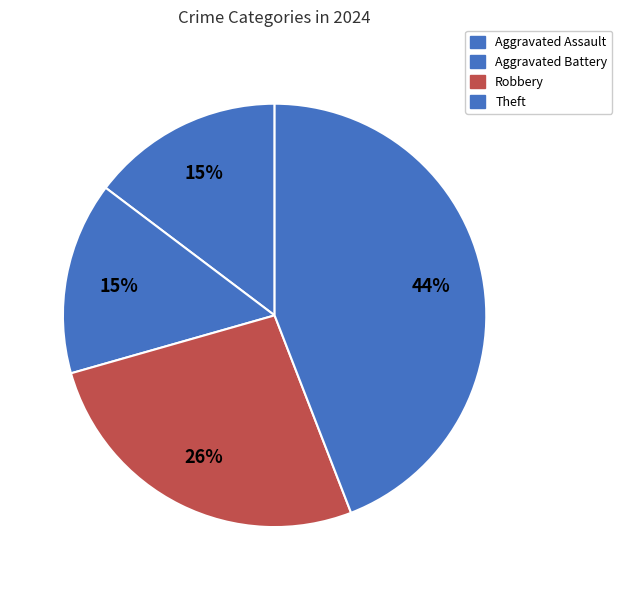

Is Robbery the majority of the pie?

No